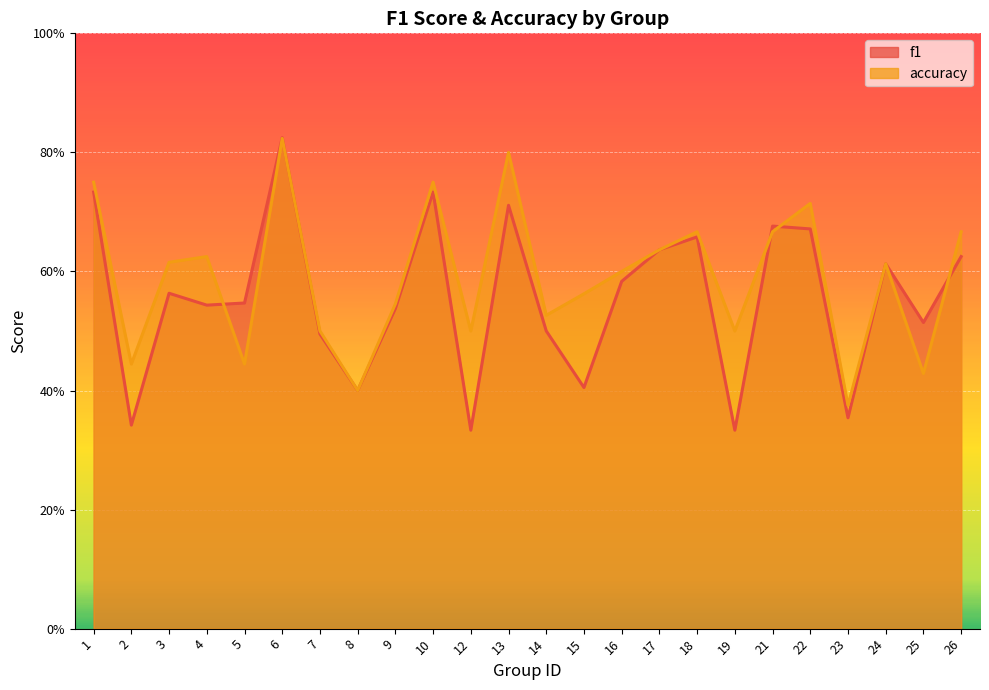

What is the value of the f1 point at the 11th from the left?

0.3